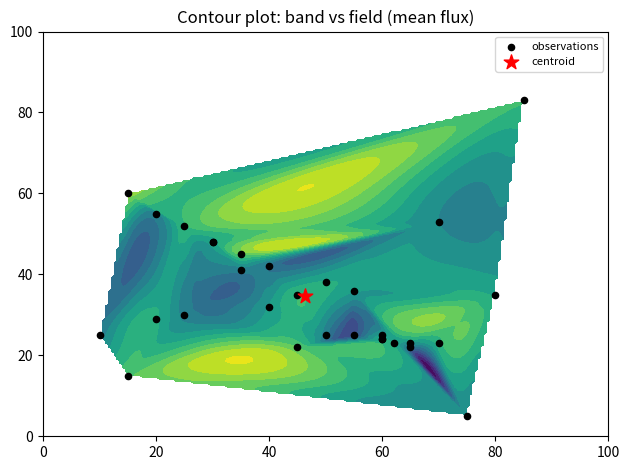

Reading right to left, list all the values displayed in this chart.

23	24	35	5	53	83	23	25	36	38	35	42	45	48	52	55	60	23	22	24	25	25	22	32	41	48	30	29	15	25